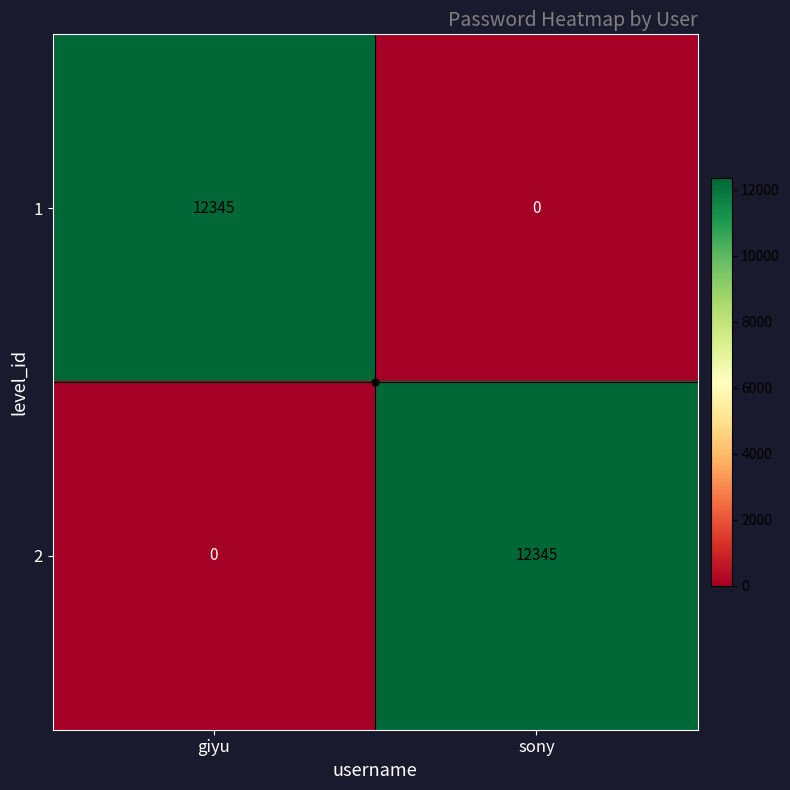

What is the difference between the 1 values at sony and giyu?

12345